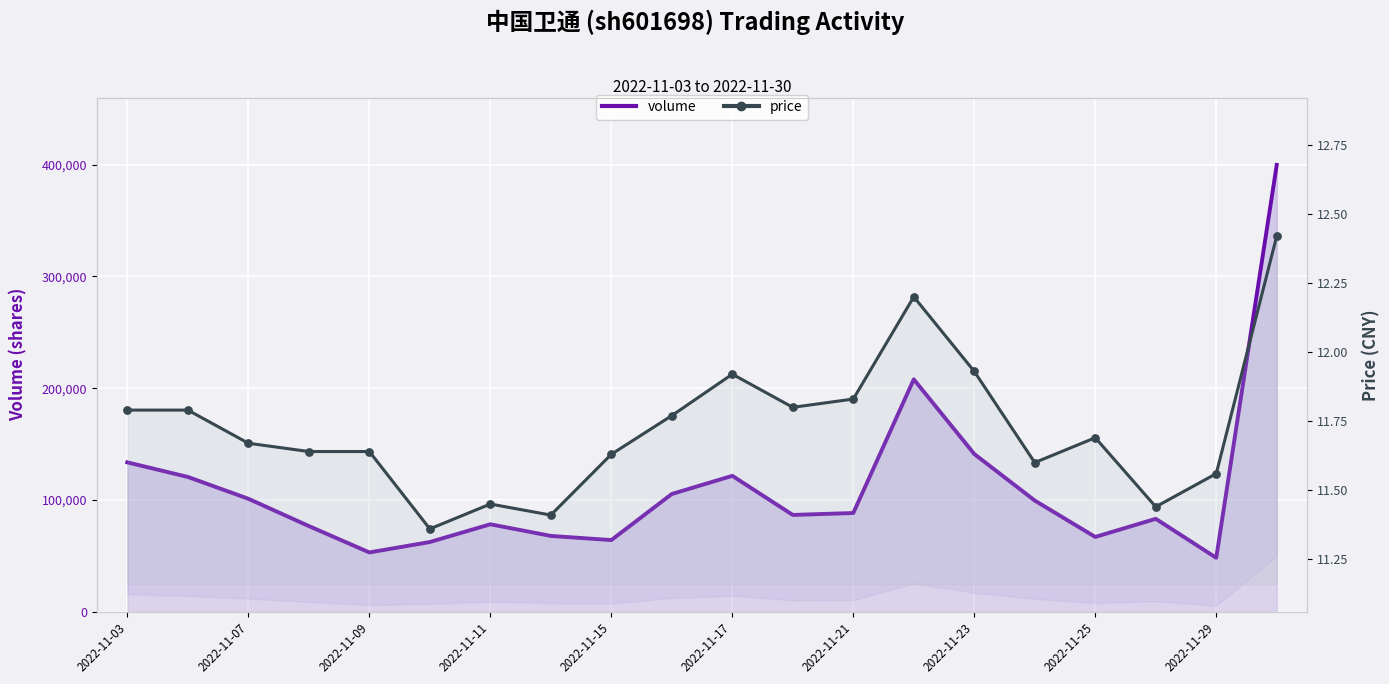

What are all the series names shown in the legend?

volume, price